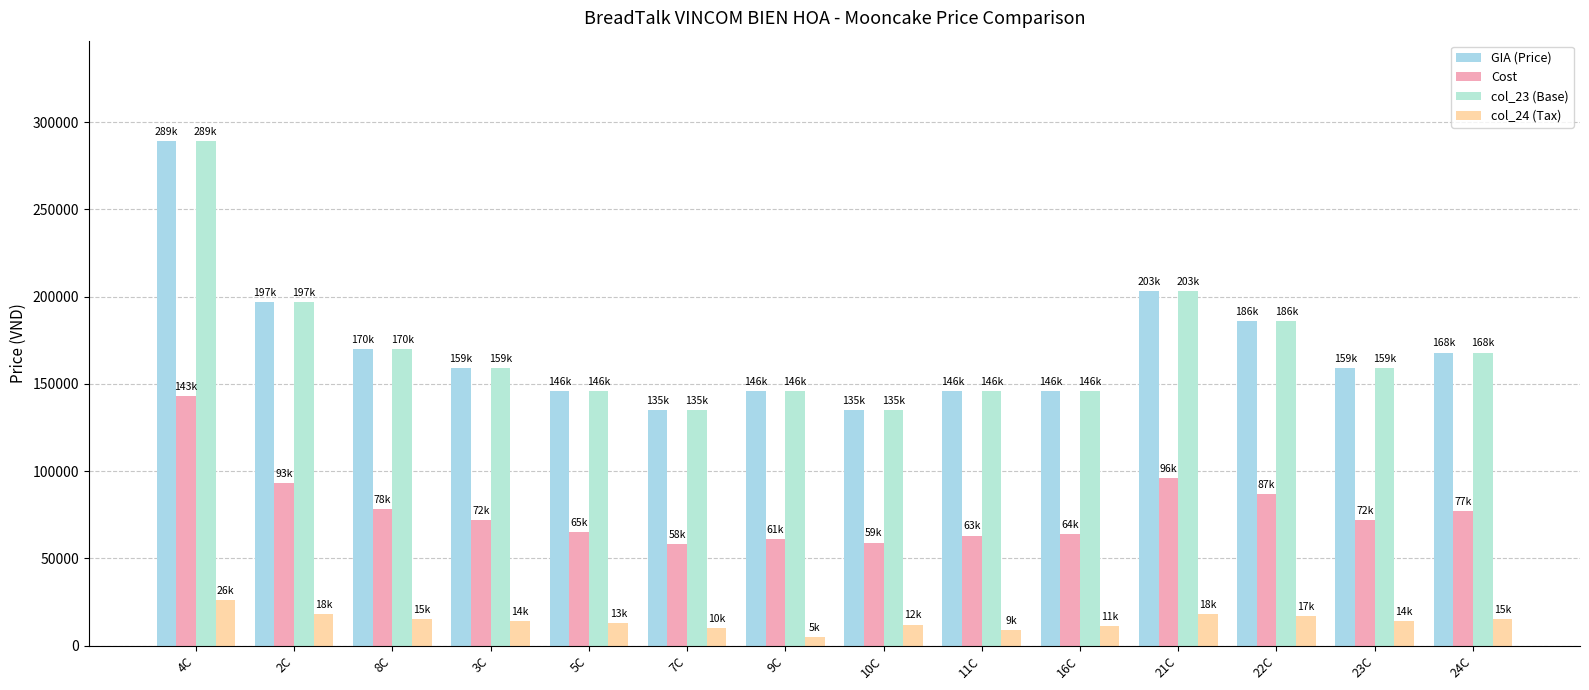

Count the number of categories in the chart.

14